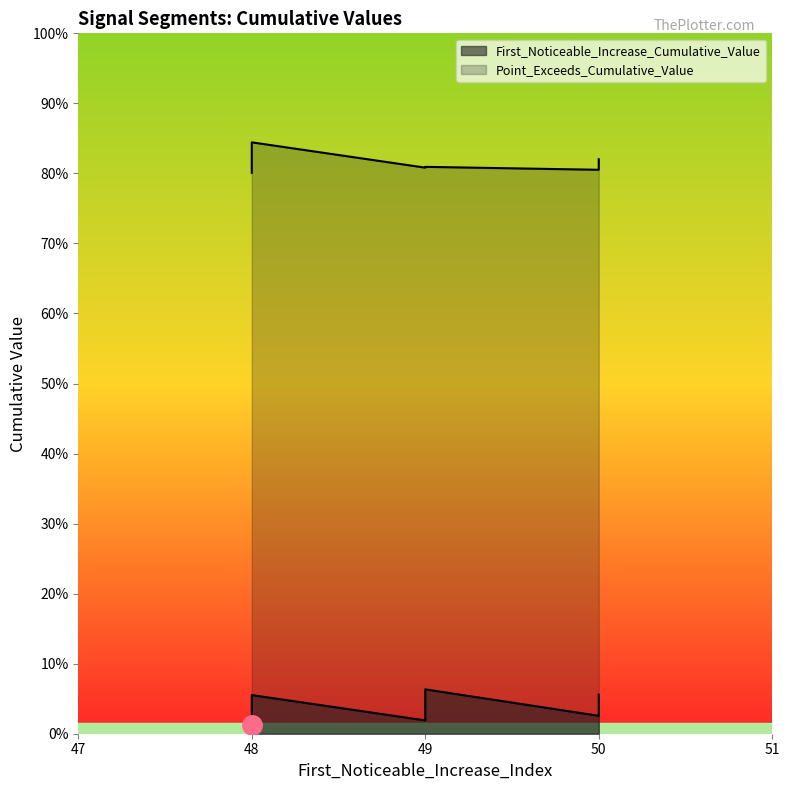

What is the sum of all First_Noticeable_Increase_Cumulative_Value values?

0.3